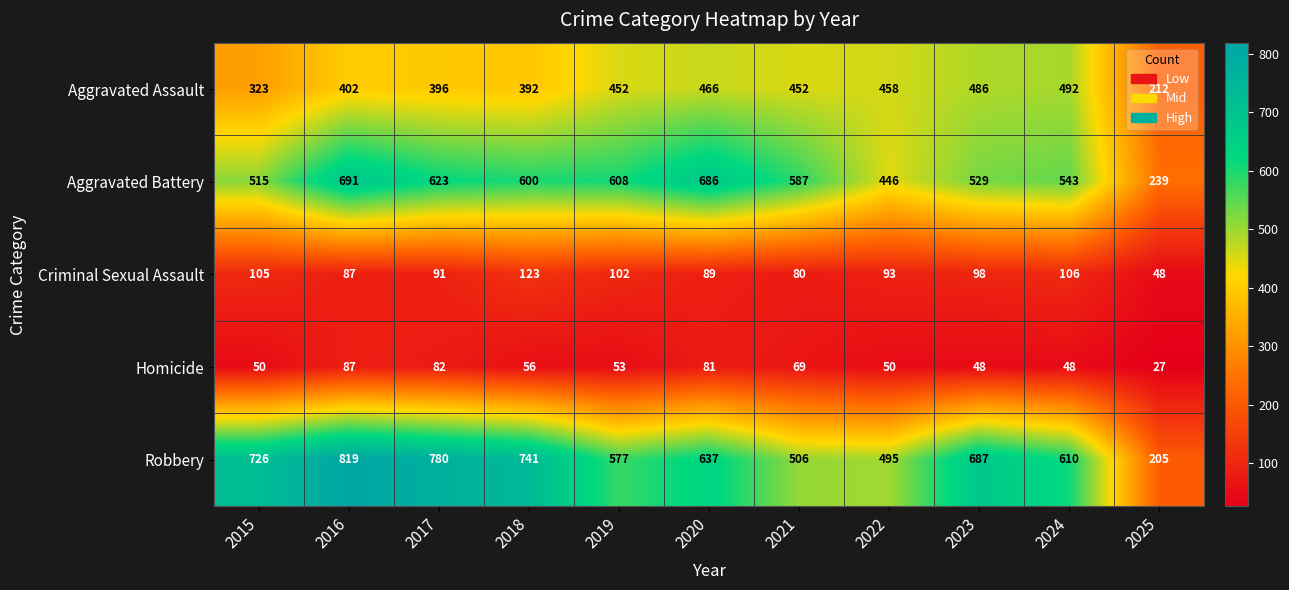

Read the Robbery value at 2024.

610